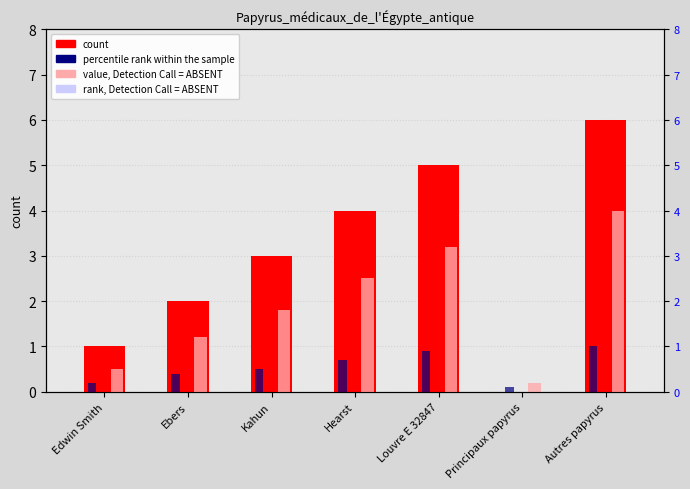

Which has a higher value, Autres papyrus or Louvre E 32847?

Autres papyrus